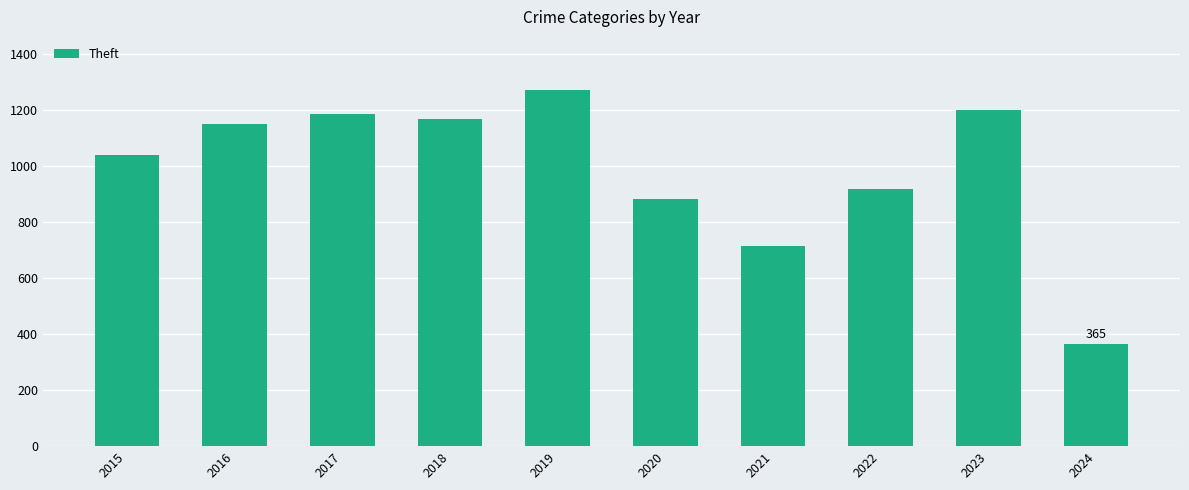

What is the value of the 10th bar from the left?

365